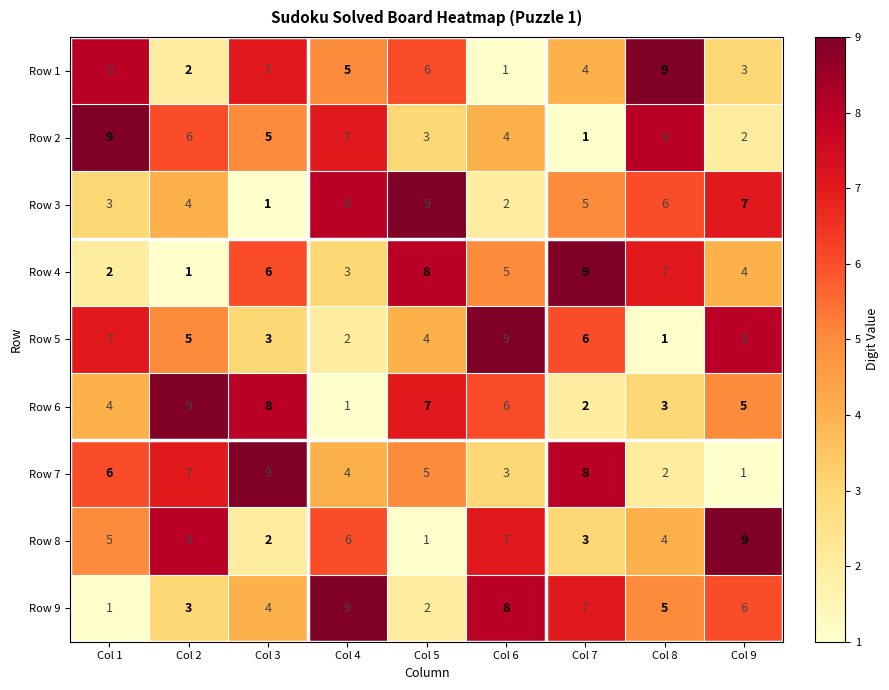

Count the Row 3 values in the range 3 to 7.

5